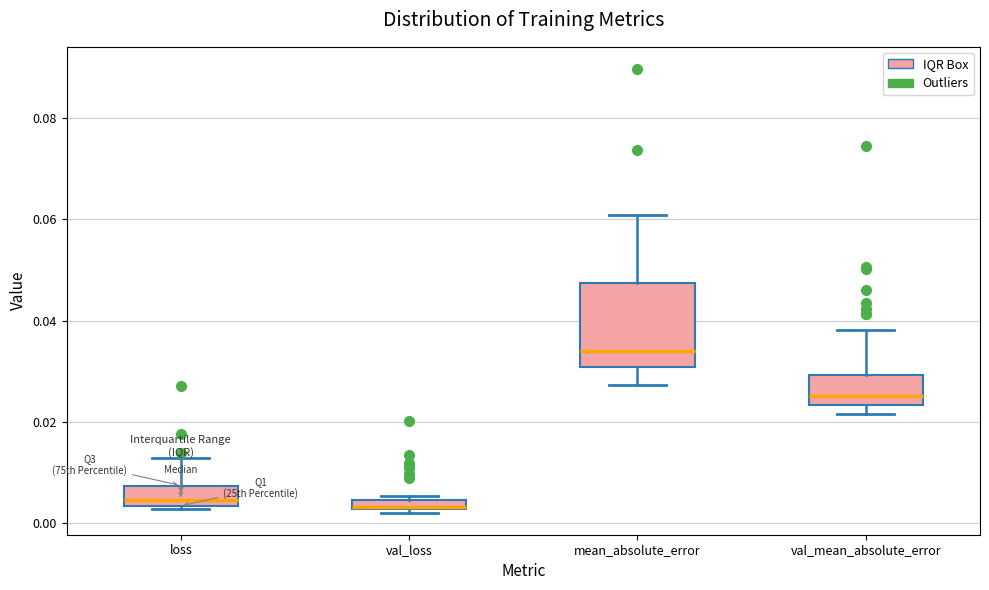

Which box is the tallest, from its lower edge to its upper edge?

mean_absolute_error